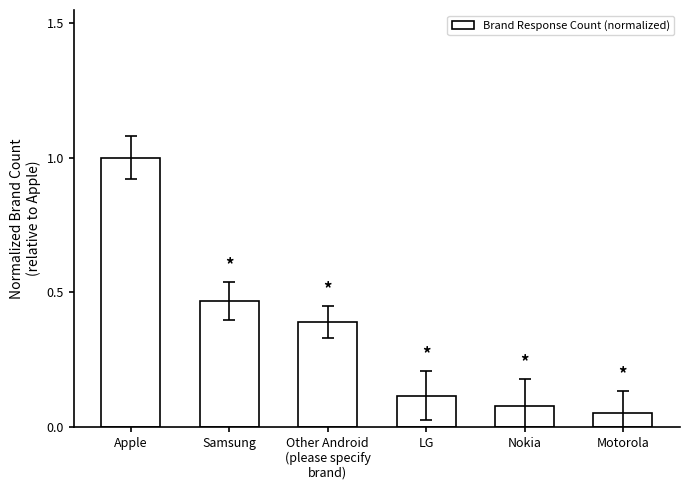

Which category has the lowest value across all series?

Motorola